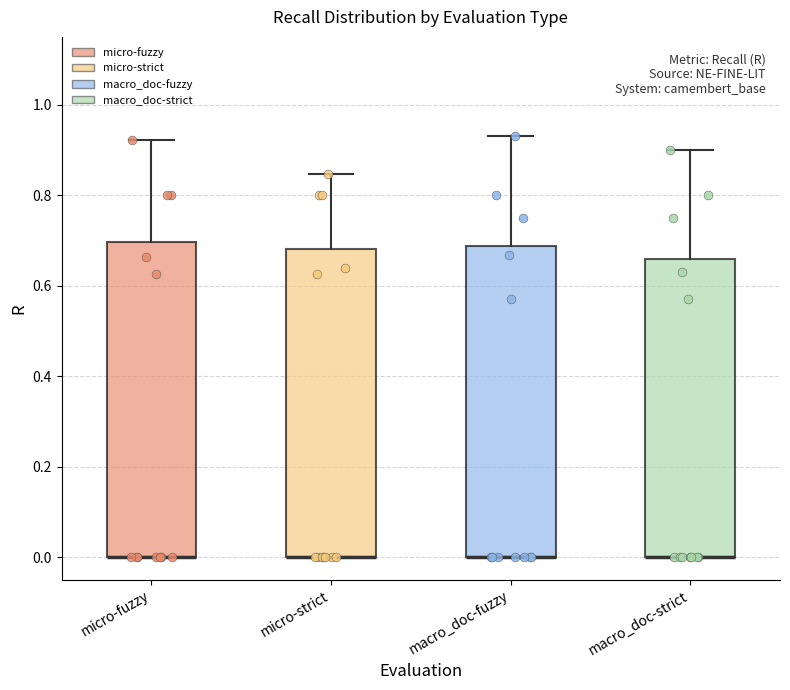

Reading left to right, read every box against the y-axis: the position of its median line, the range the box covers, and the ends of its whiskers. The values are not printed on the chart, so give them approximately, as read against the axis.

micro-fuzzy: median 0.00 (drawn on the box's lower edge), box 0.00 to 0.70, whiskers 0.00 to 0.92
micro-strict: median 0.00 (drawn on the box's lower edge), box 0.00 to 0.68, whiskers 0.00 to 0.84
macro_doc-fuzzy: median 0.00 (drawn on the box's lower edge), box 0.00 to 0.68, whiskers 0.00 to 0.94
macro_doc-strict: median 0.00 (drawn on the box's lower edge), box 0.00 to 0.66, whiskers 0.00 to 0.90